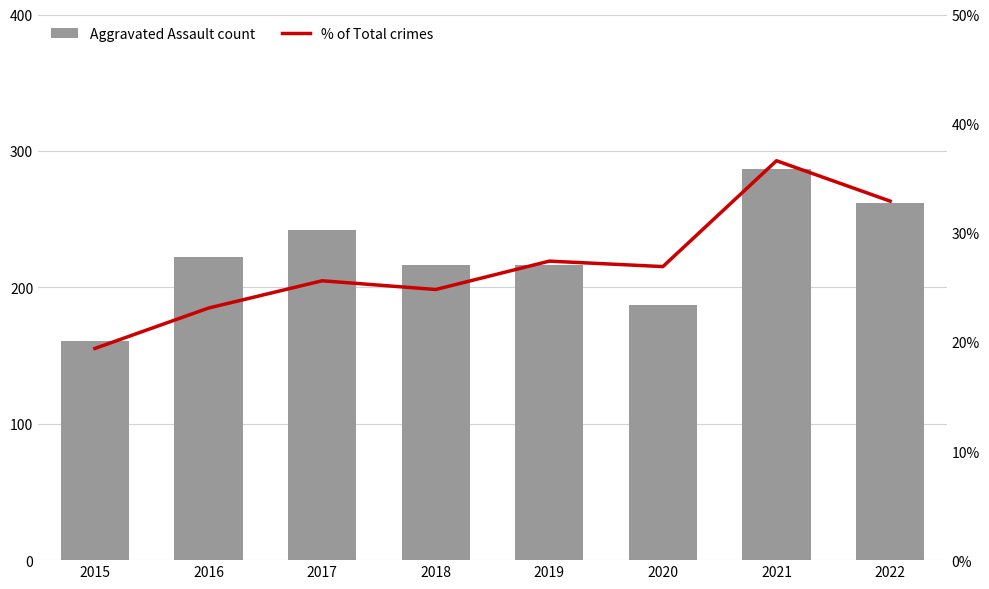

What is the maximum value for % of Total crimes?

36.6